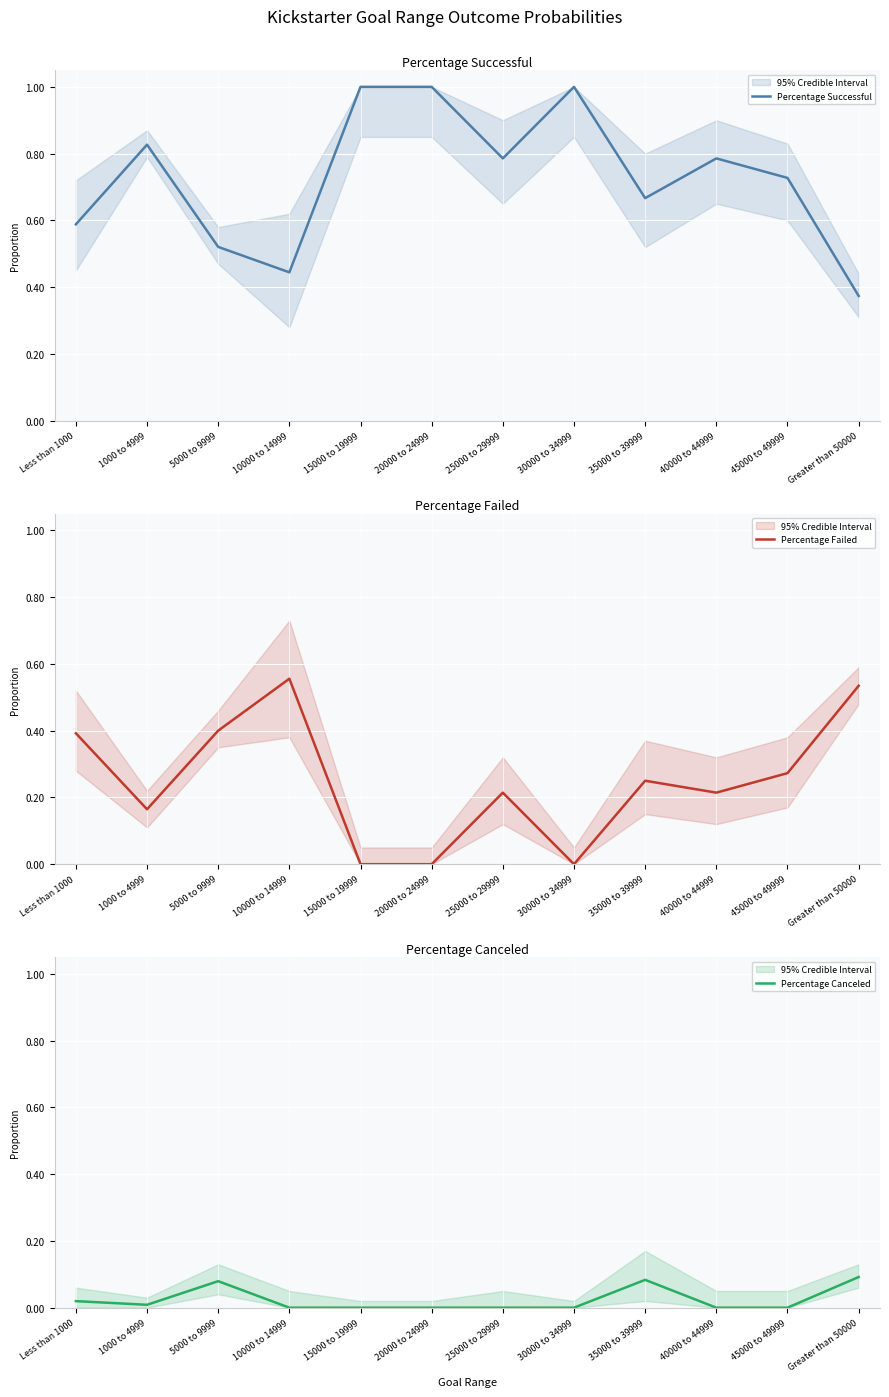

Is it true that Percentage Successful equals 0.8 at 40000 to 44999?

True